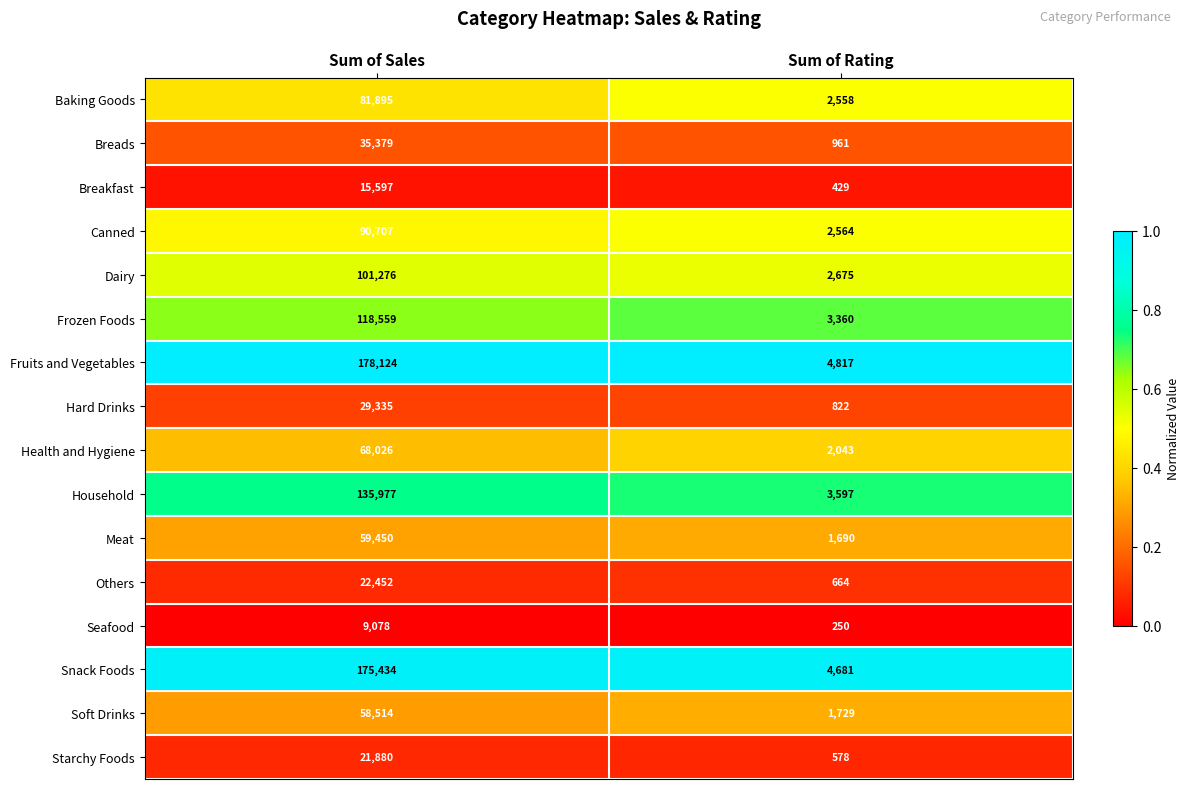

Is it true that Health and Hygiene equals 2043 at Sum of Rating?

True